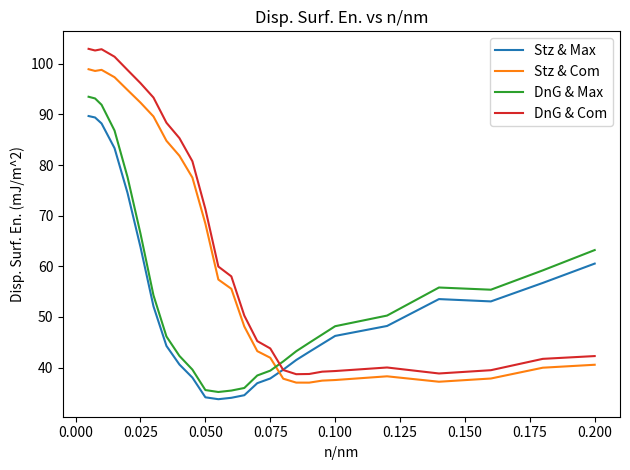

True or false: DnG & Com and Stz & Com cross at least once.

False